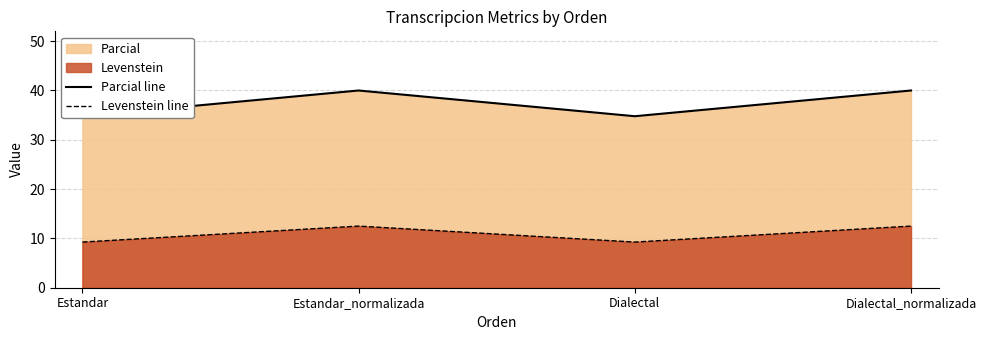

Reading left to right, extract all data points from this chart.

Parcial line: Estandar=34.8	Estandar_normalizada=40.0	Dialectal=34.8	Dialectal_normalizada=40.0
Levenstein line: Estandar=9.3	Estandar_normalizada=12.5	Dialectal=9.3	Dialectal_normalizada=12.5